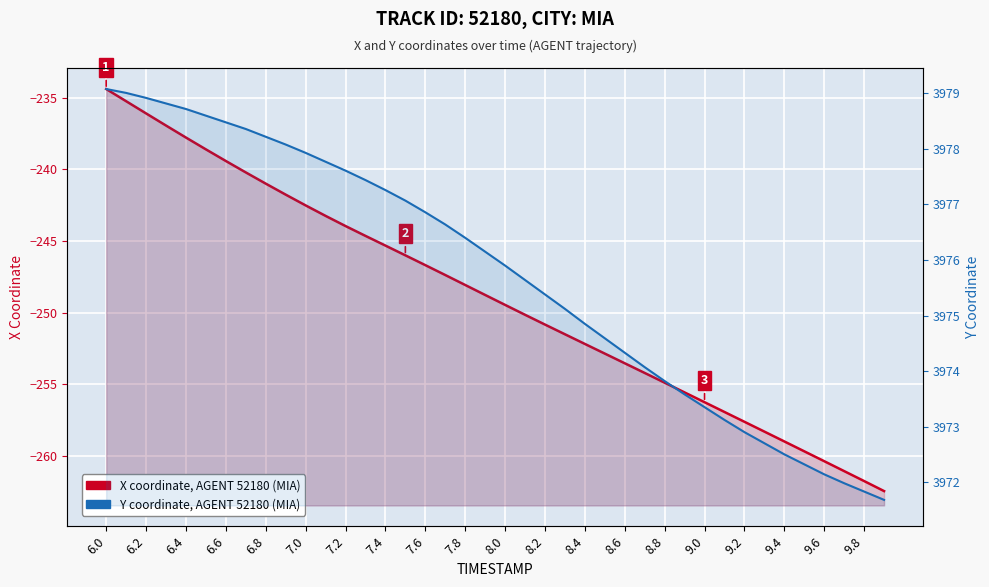

At which label does Y coordinate (AGENT 52180) first exceed 3976?

6.0